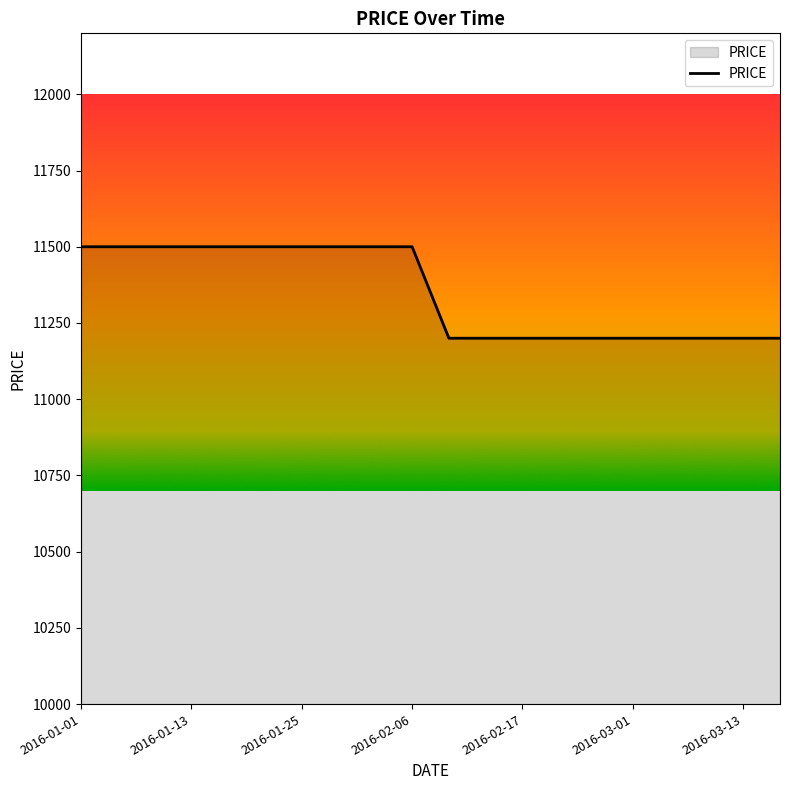

What is the difference between the maximum and minimum values?

300